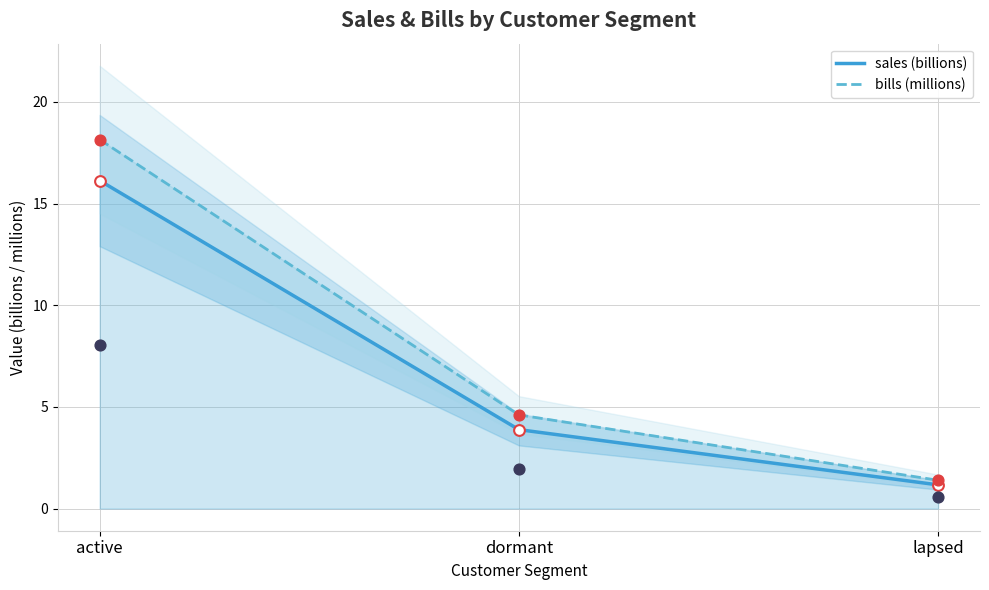

Which series has the largest Y range (max minus min)?

bills (millions)